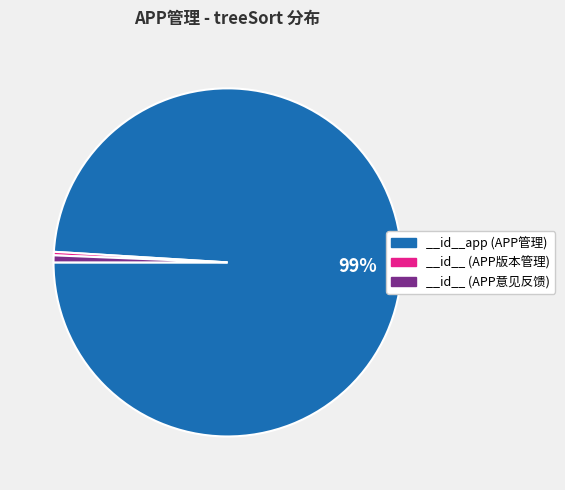

Which category has the biggest portion of the pie?

__id__app (APP管理)